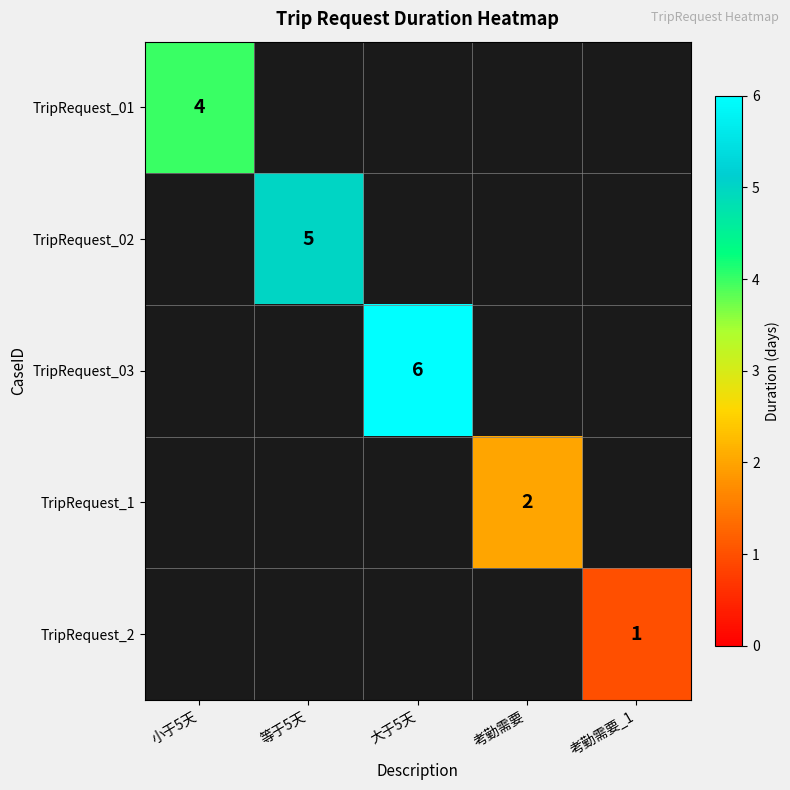

Between 考勤需要_1 and 考勤需要, which is larger?

考勤需要